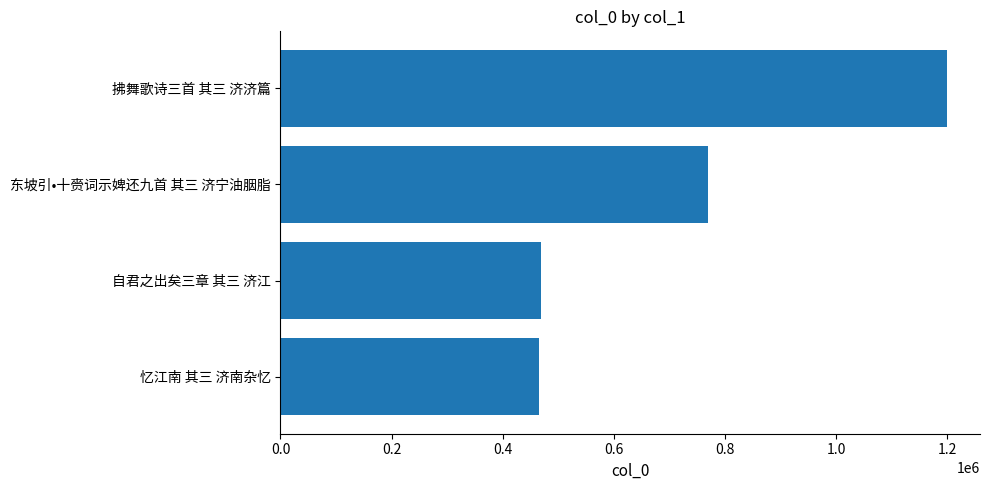

What is the greatest value displayed?

1198707